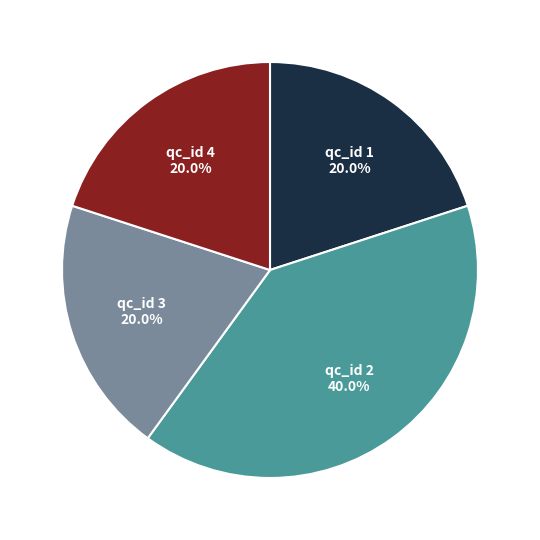

Does any single category account for the majority?

No